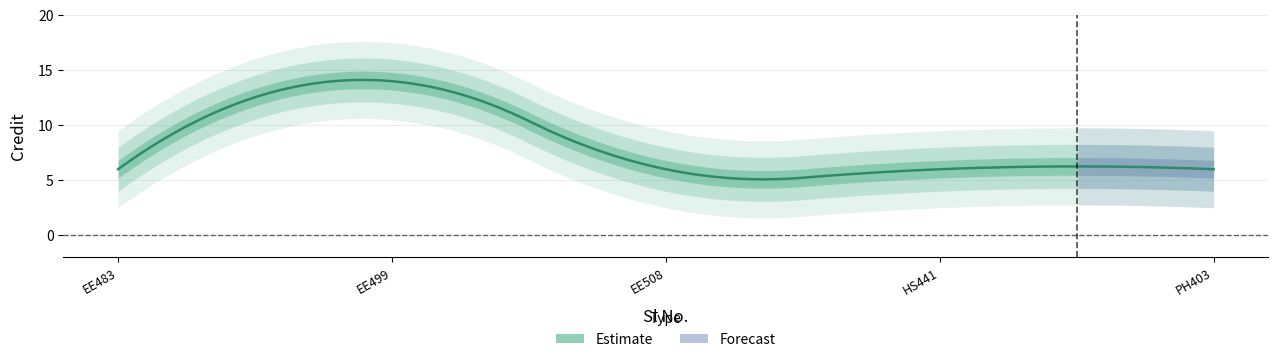

What is the value of the 2nd point from the left?

14